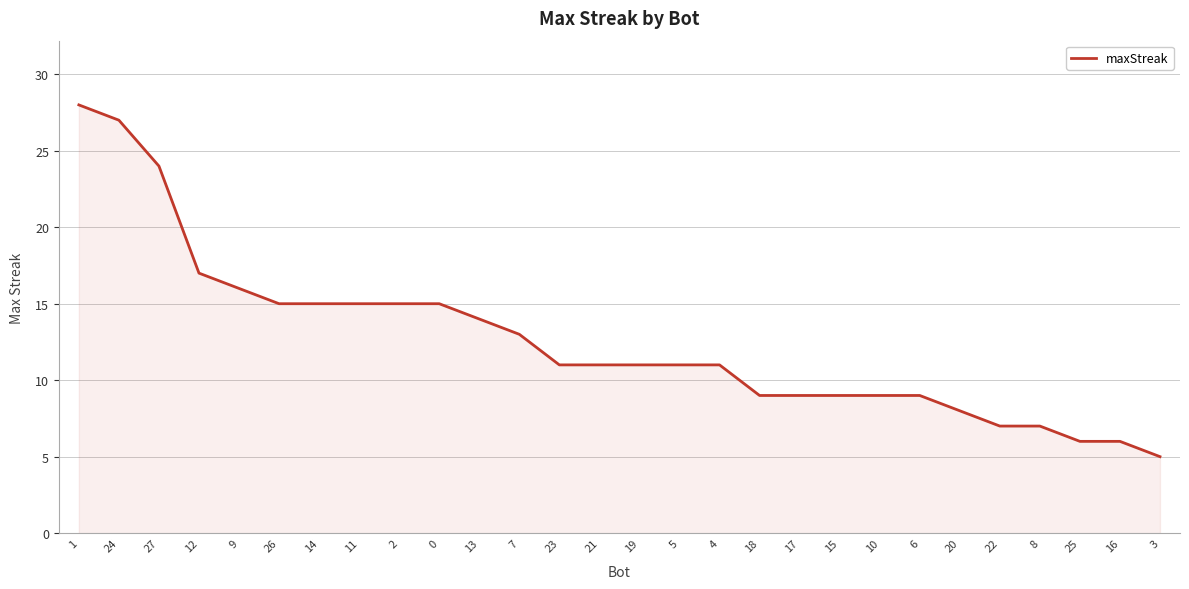

Does the chart have visible grid lines?

Yes